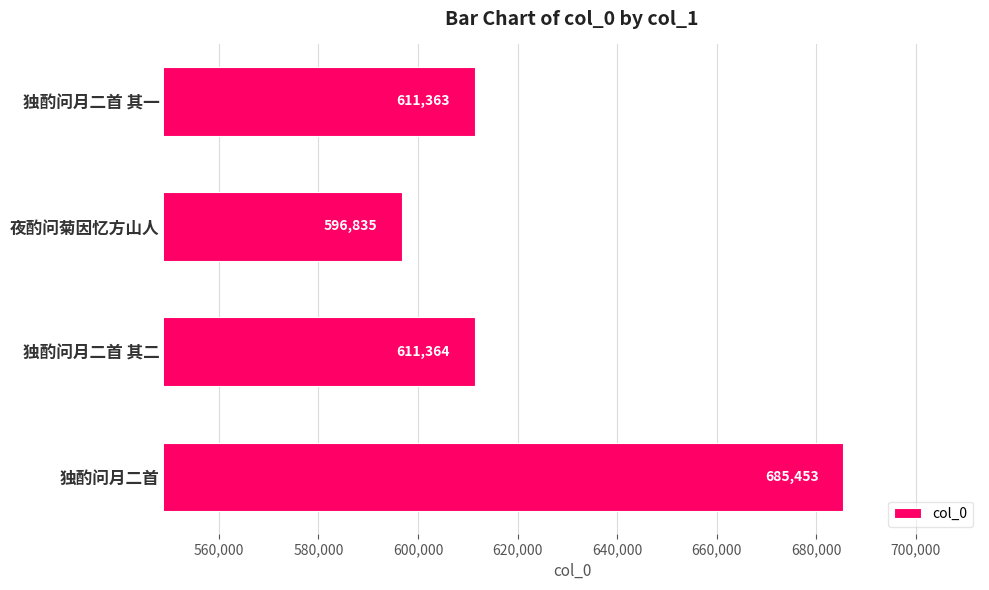

What is the sum of all values?

2505015